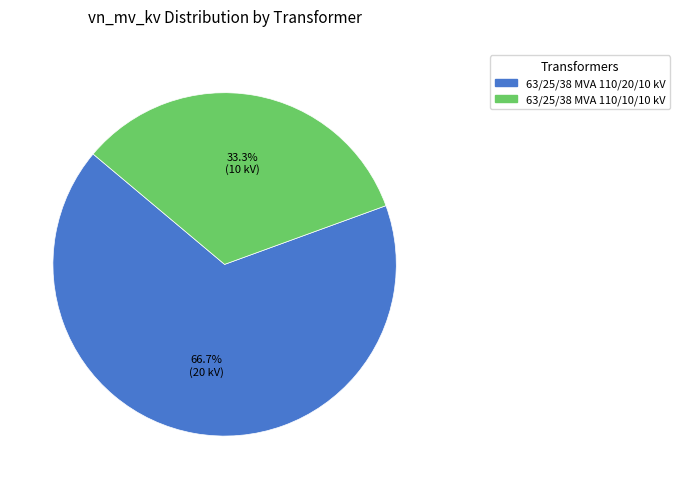

Which slice is the smallest?

63/25/38 MVA 110/10/10 kV